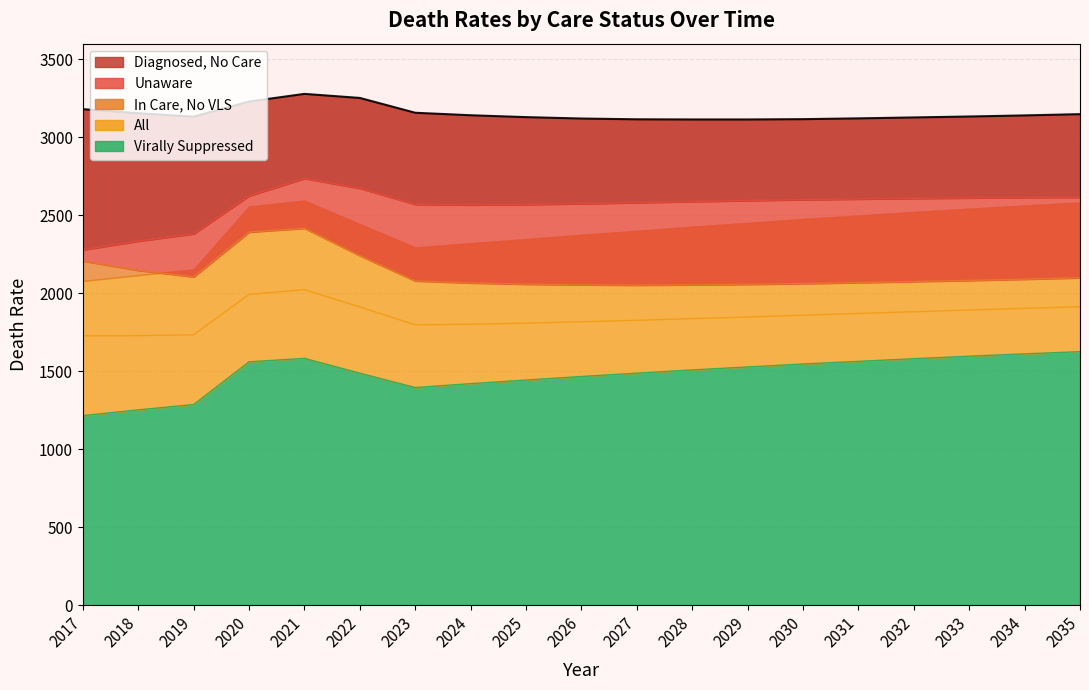

True or false: deathRateAll and deathRateCareNoVLS intersect in this chart.

False